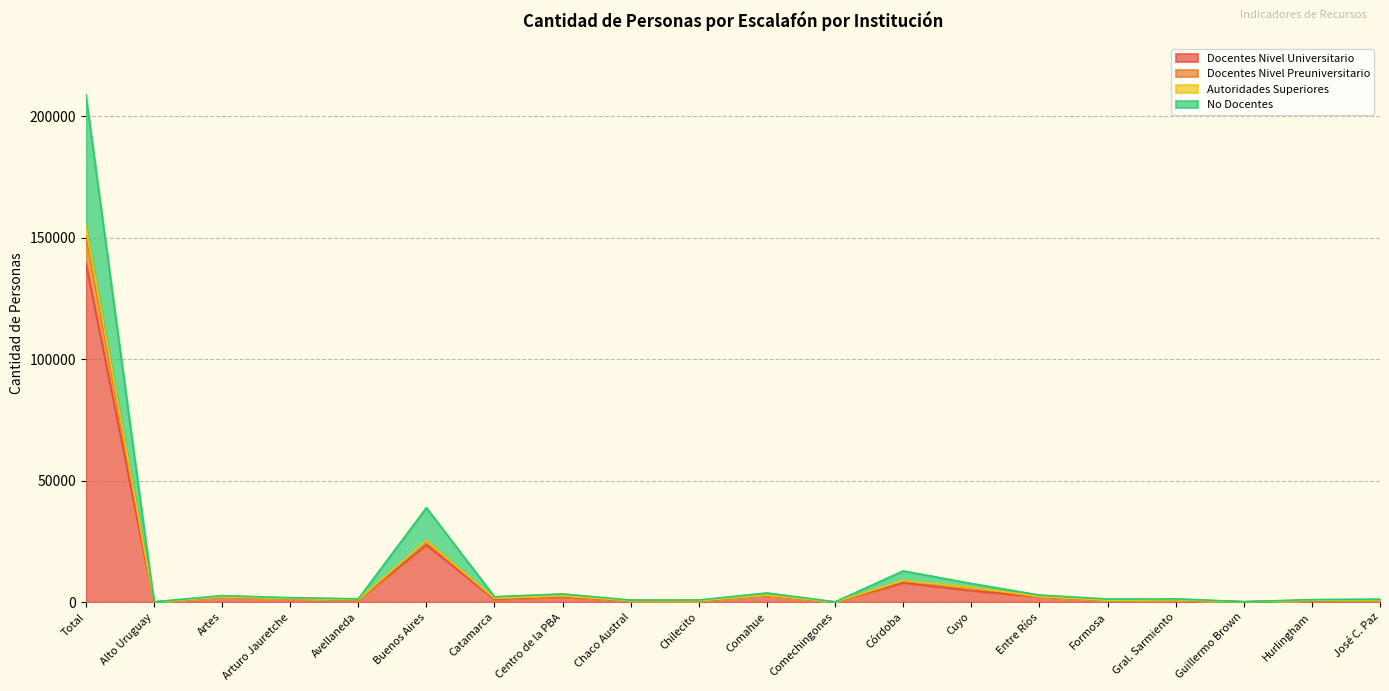

What is the total value across all series at Guillermo Brown?

198